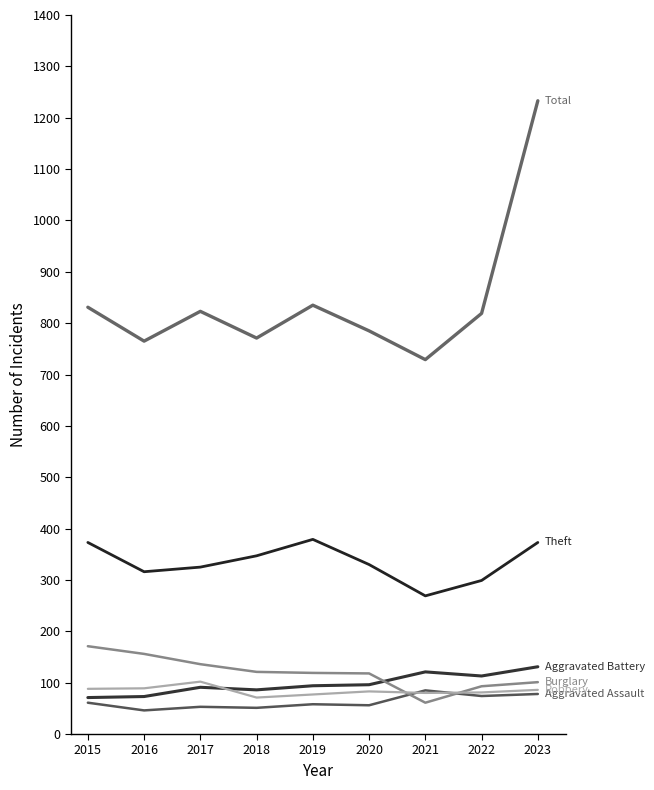

Is this an area chart (filled region under the line)?

No